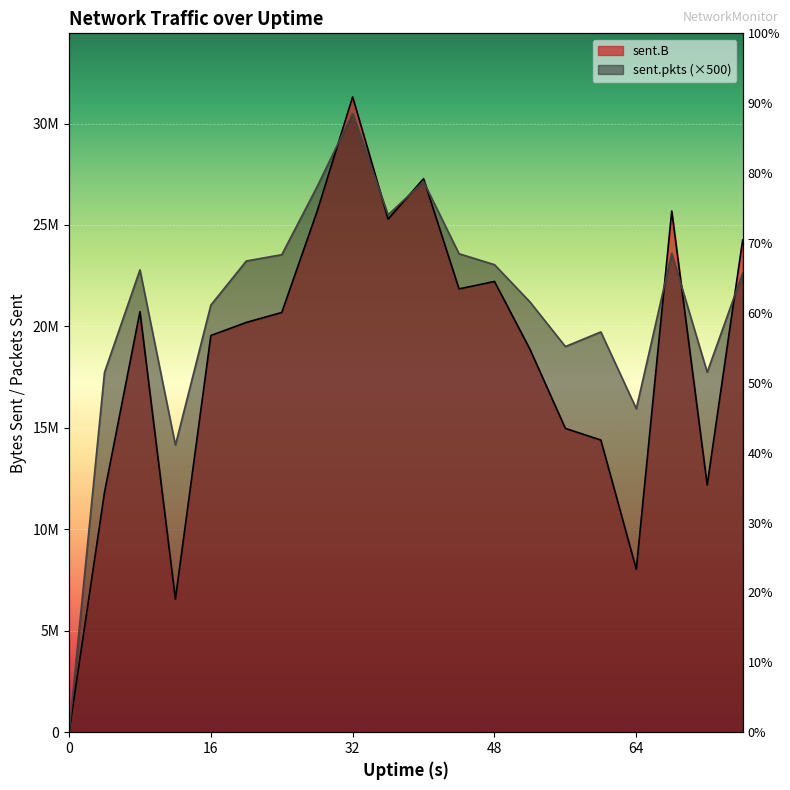

Between which two adjacent categories do sent.pkts and sent.B first intersect?

28 and 32